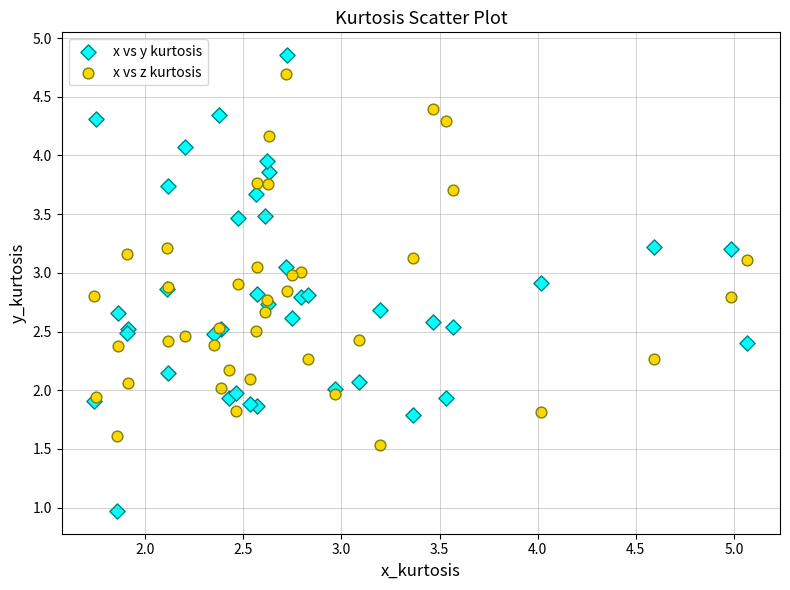

What is the X range (max minus min) for the scatter plot?

3.3